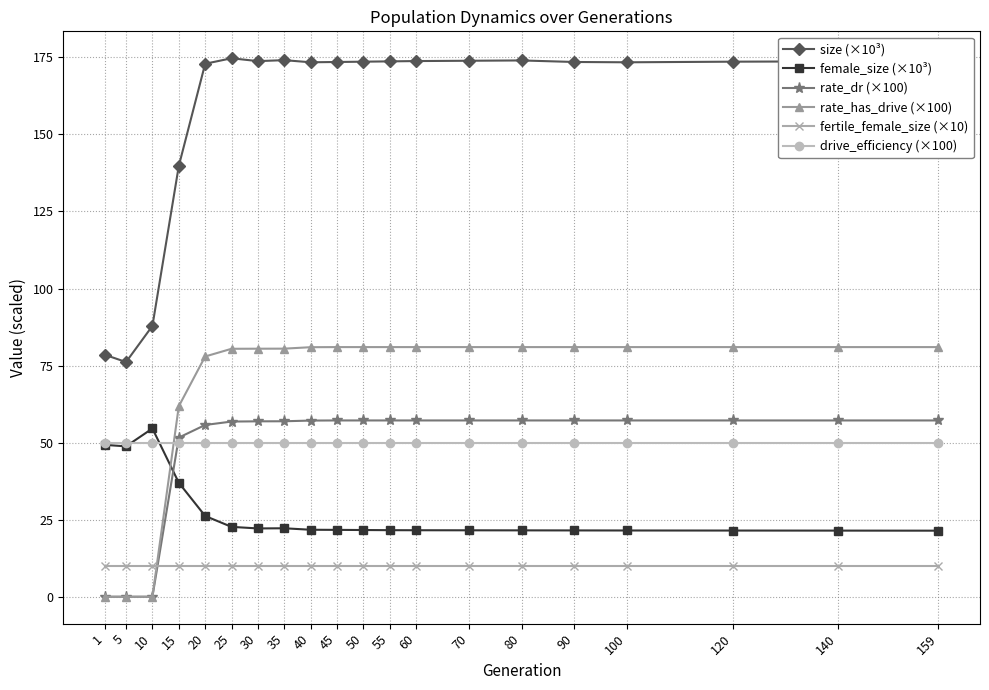

Is the value of size (×10³) at 100 greater than the value of fertile_female_size (×10) at 60?

Yes